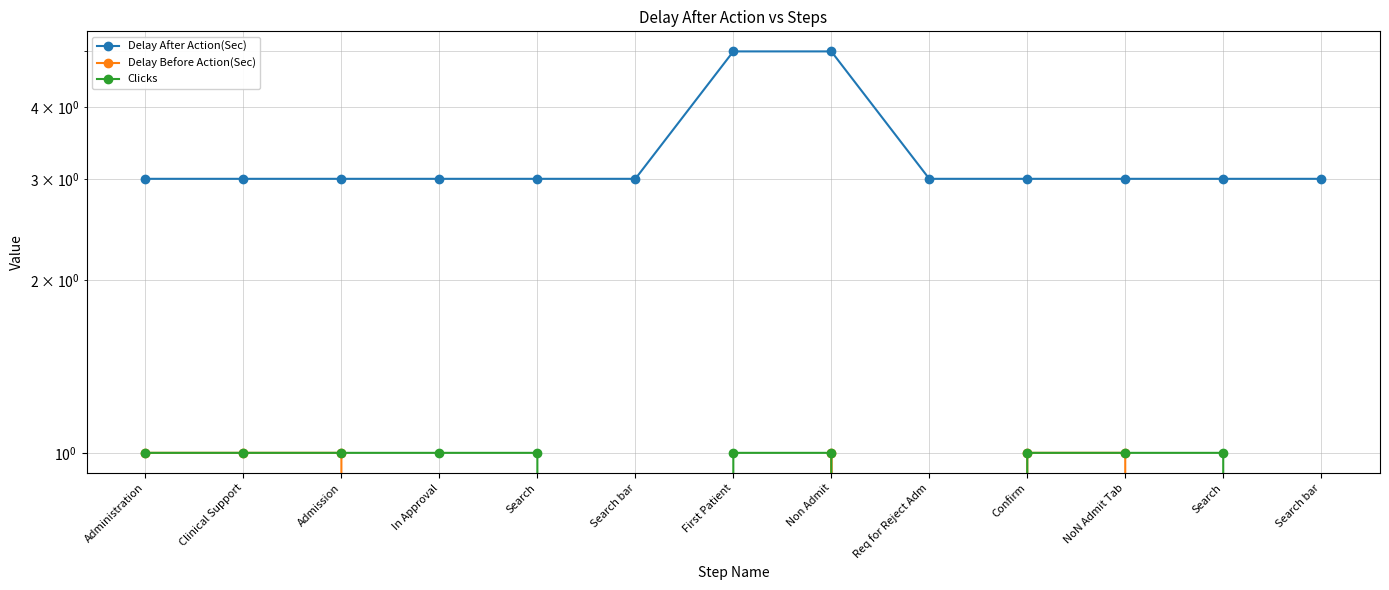

Reading right to left, transcribe all the data shown in this chart.

Delay After Action(Sec): 3	3	3	3	3	5	5	3	3	3	3	3	3
Delay Before Action(Sec): 0	0	1	1	0	1	0	0	0	0	1	1	1
Clicks: 0	1	1	1	0	1	1	0	1	1	1	1	1